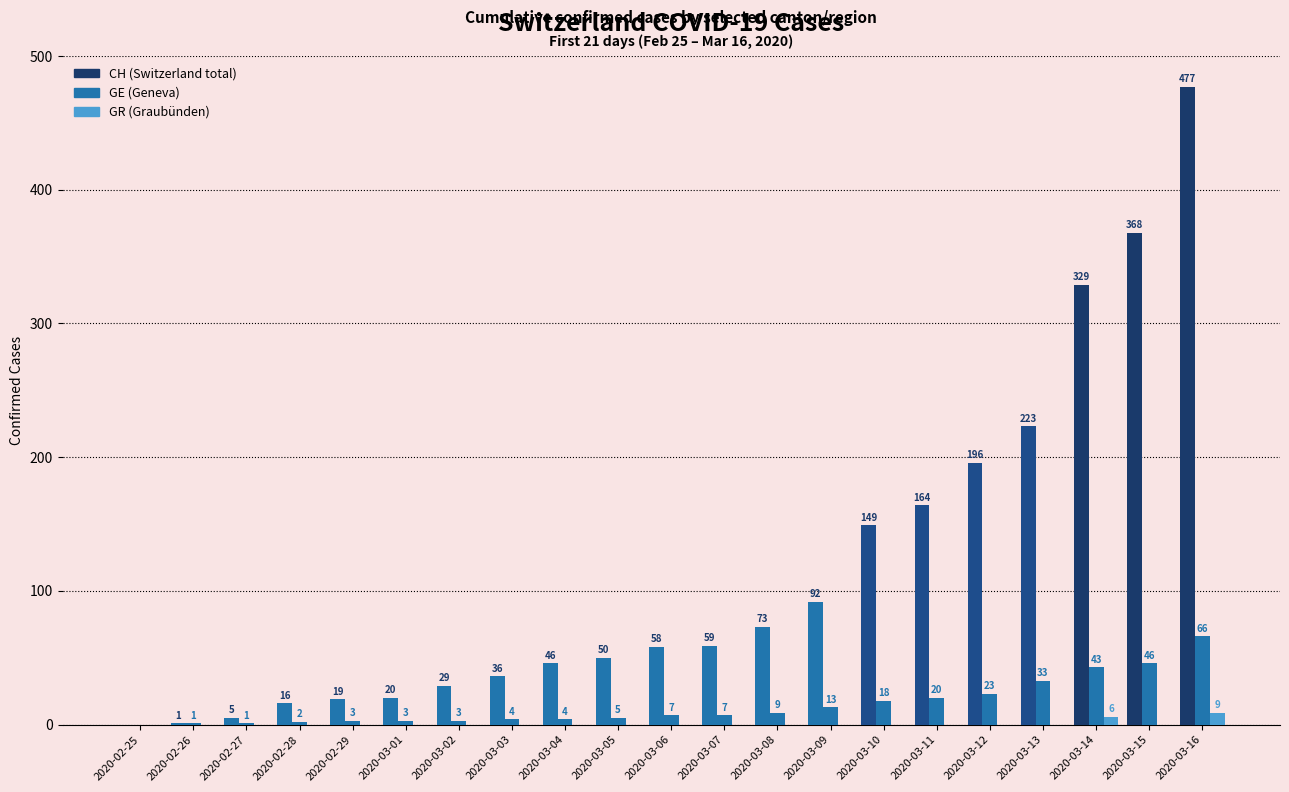

How many data points does each series have?

21